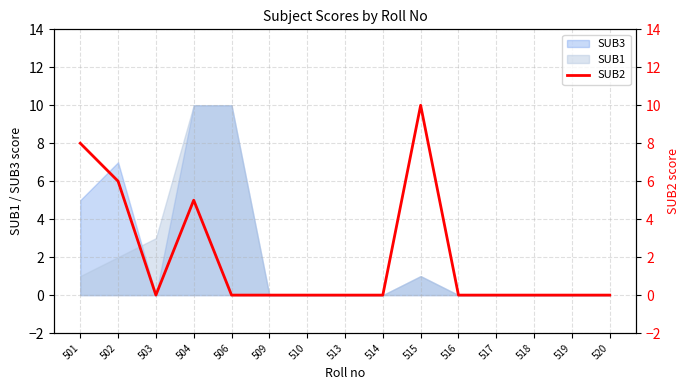

How many points are lower than both their immediate neighbors (excluding endpoints)?

1